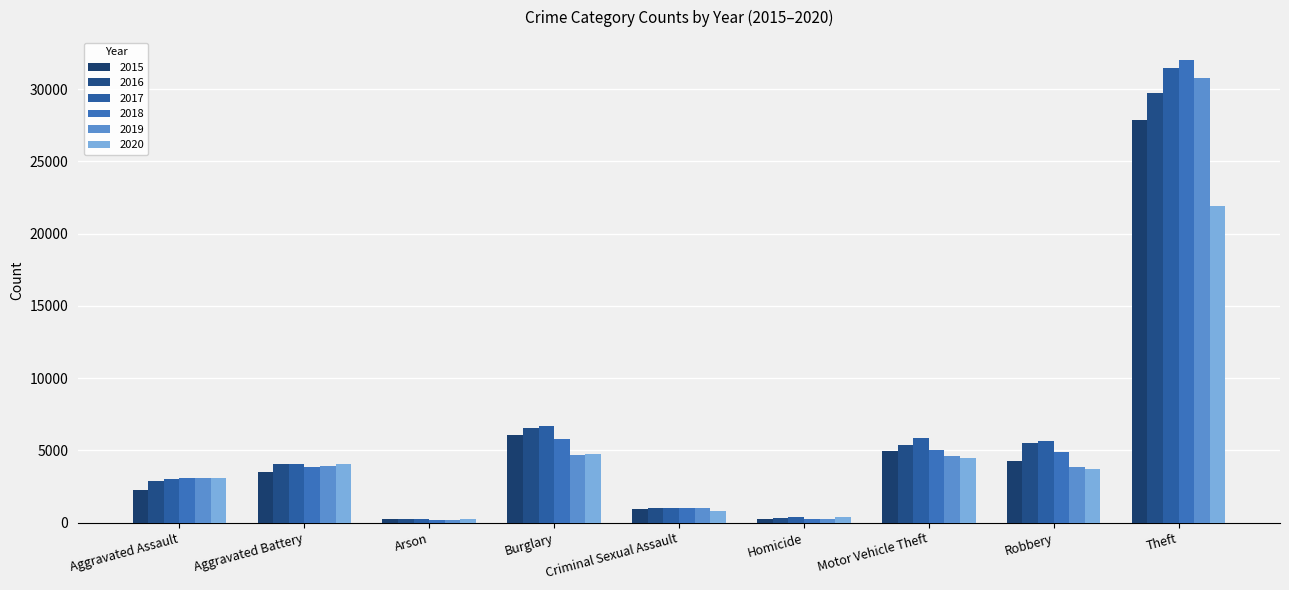

What is the greatest value displayed?

32003